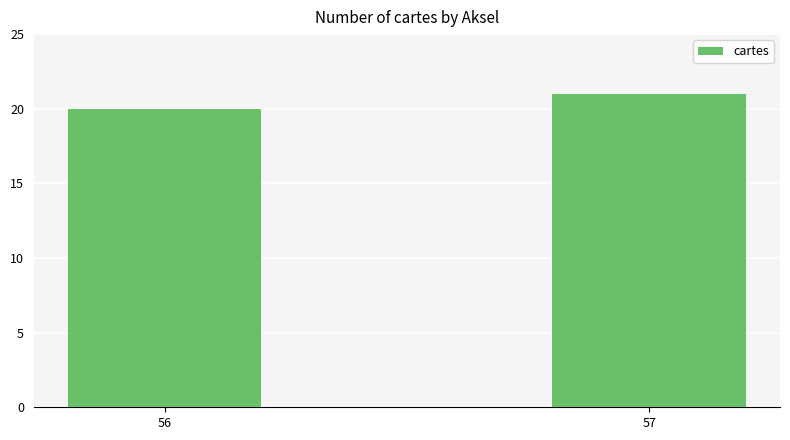

What is the value of the 1st bar from the left?

20